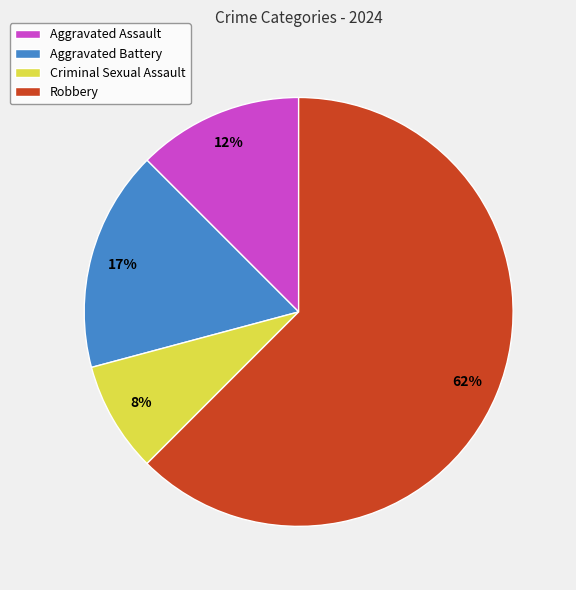

Between Aggravated Battery and Criminal Sexual Assault, which is larger?

Aggravated Battery